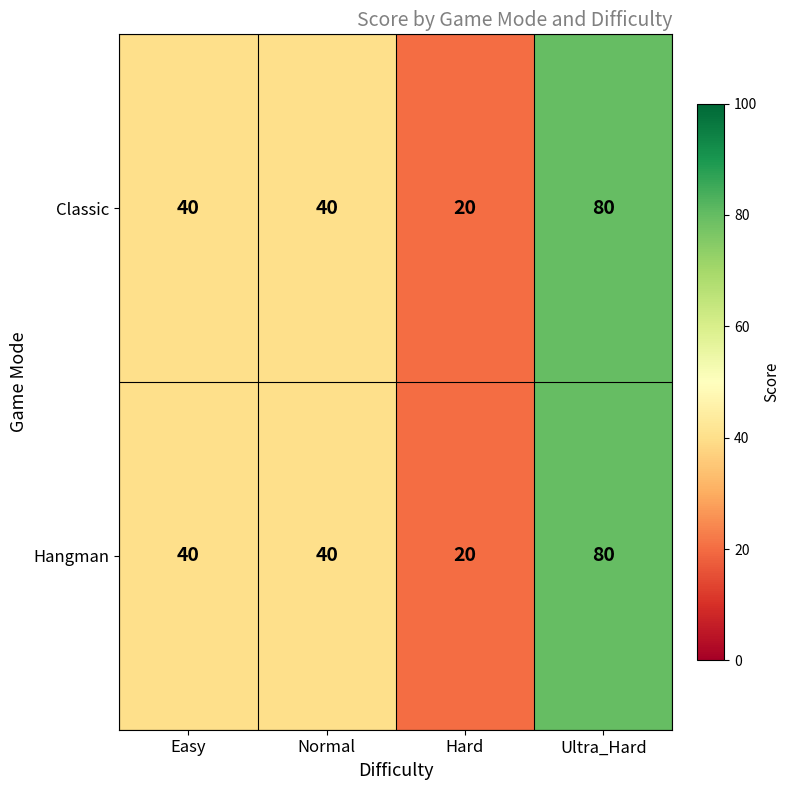

The value of Classic at Normal is 62. True or false?

False